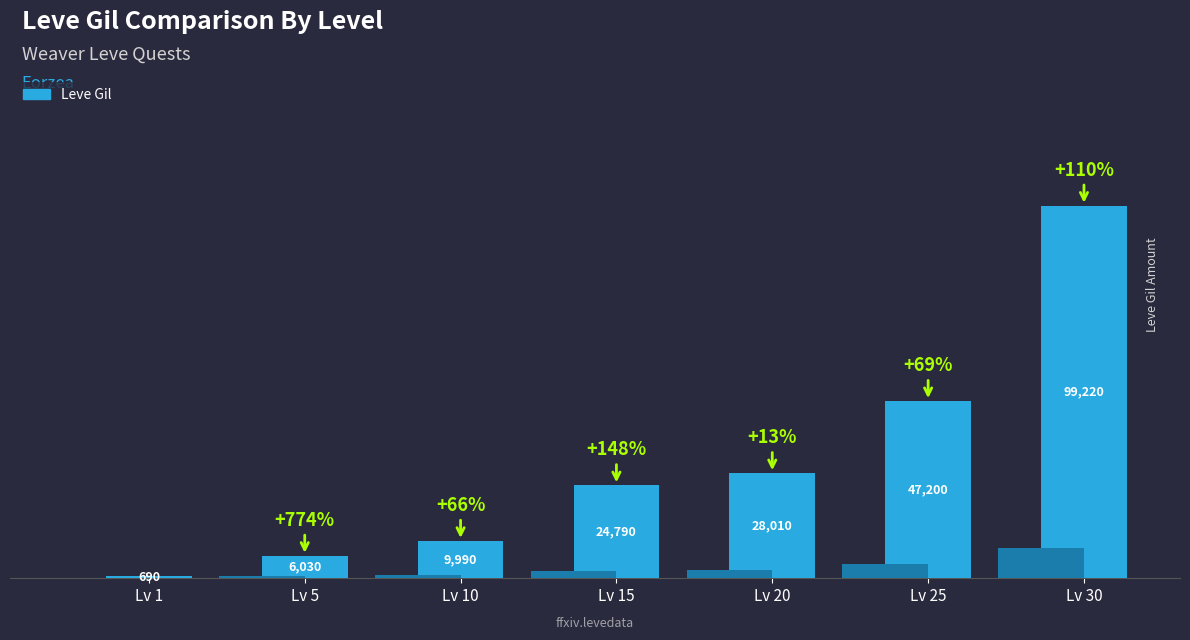

What value does the data have at Lv 20, to the nearest 10?

28010